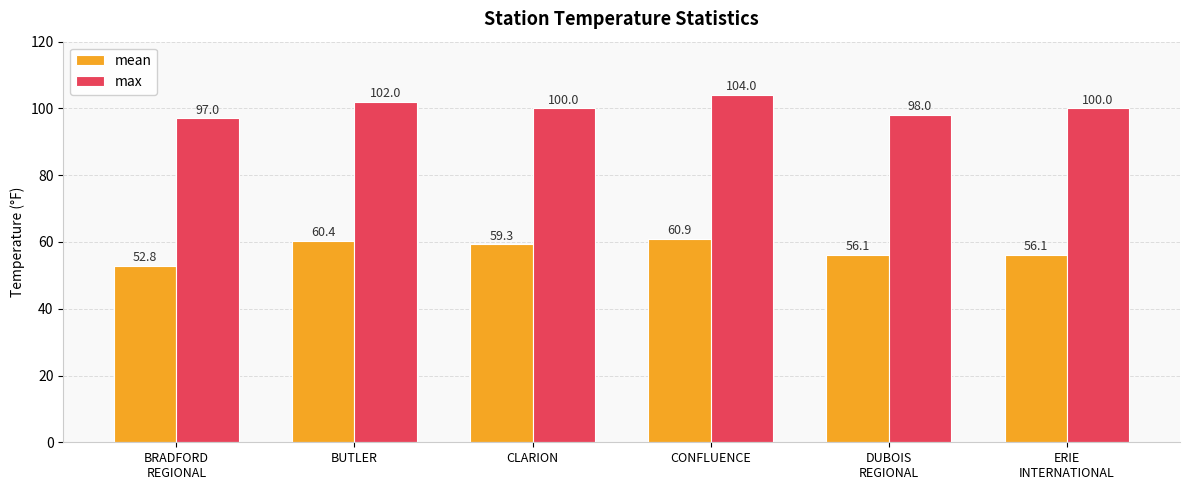

What is the difference between the mean values at BRADFORD
REGIONAL and DUBOIS
REGIONAL?

3.3